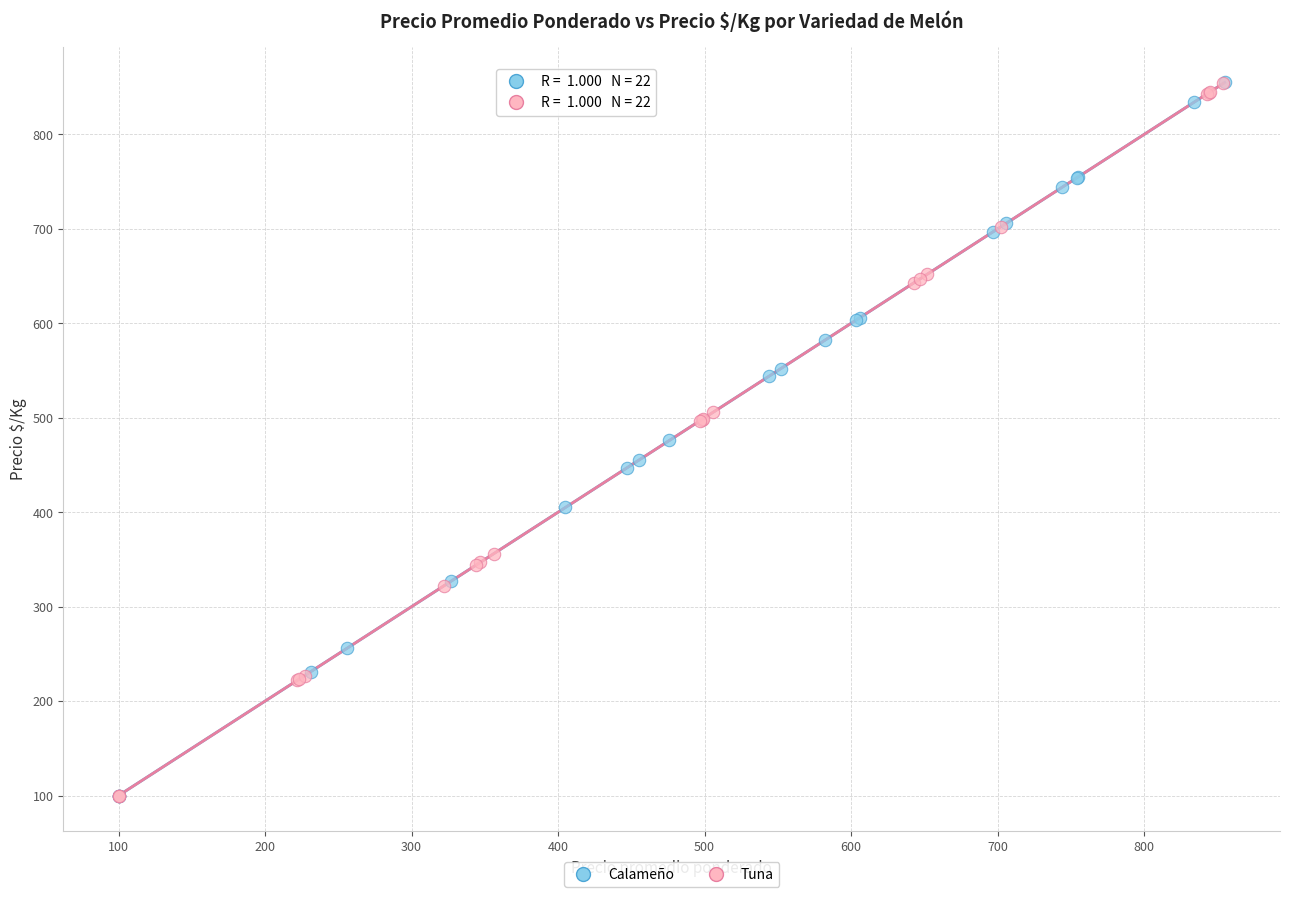

What are all the series names shown in the legend?

Calameño, Tuna